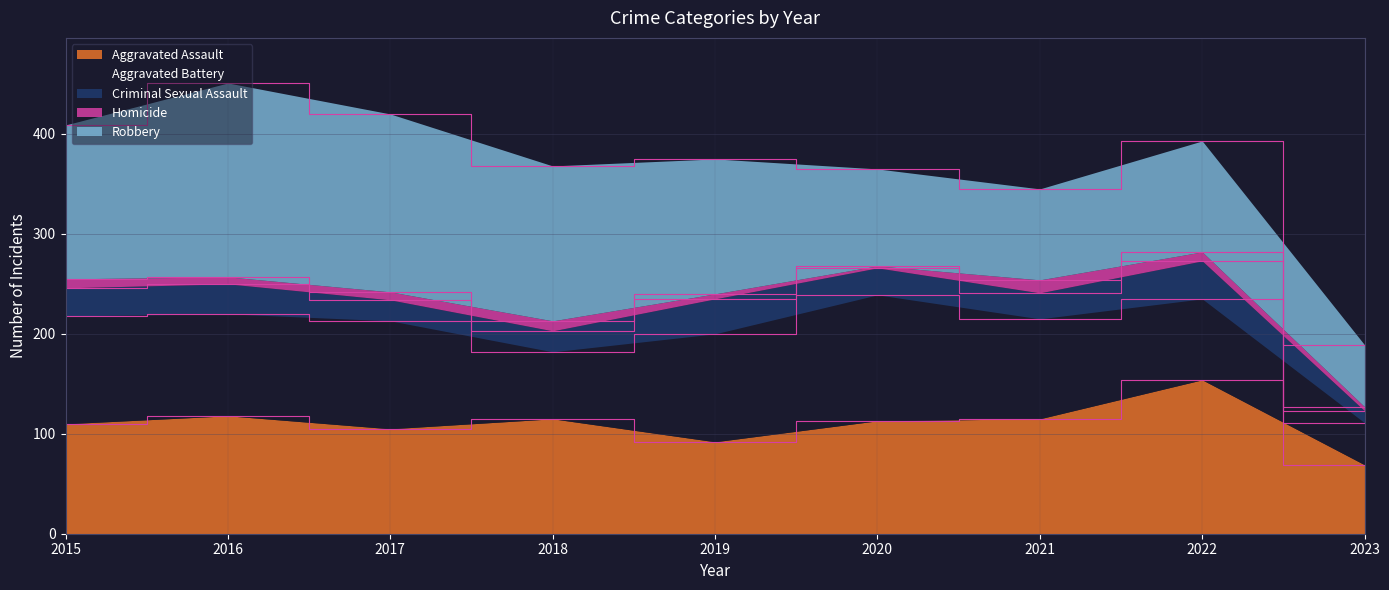

Rank the series at 2020 from highest to lowest value.

Aggravated Battery, Aggravated Assault, Robbery, Criminal Sexual Assault, Homicide